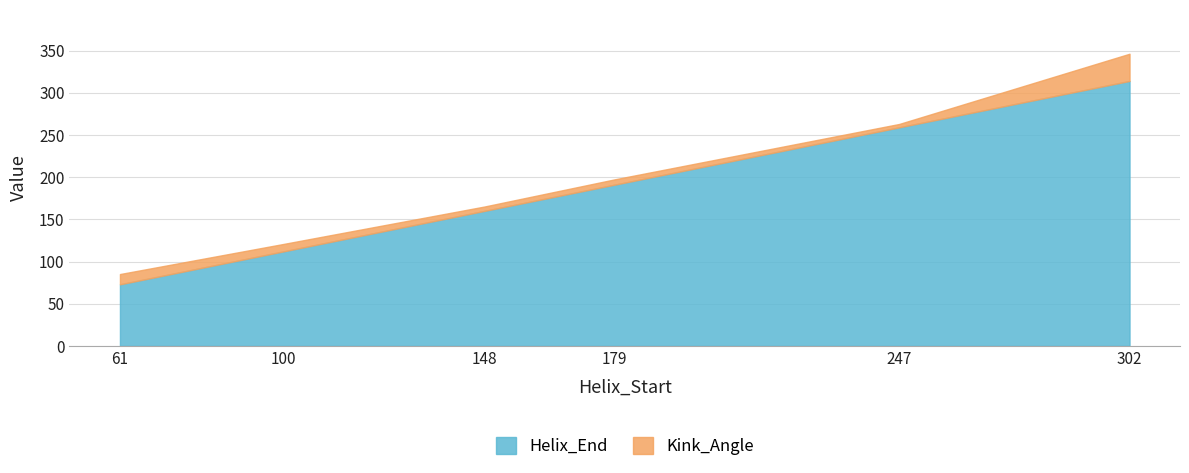

Is it true that the value at 100 is 182?

False